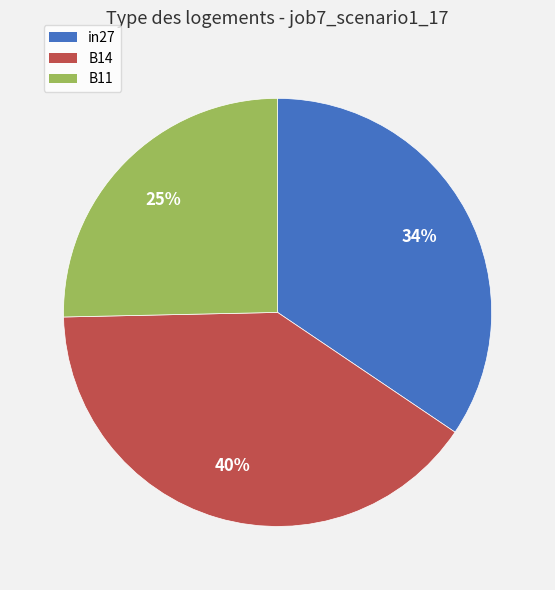

Between in27 and B14, which is larger?

B14